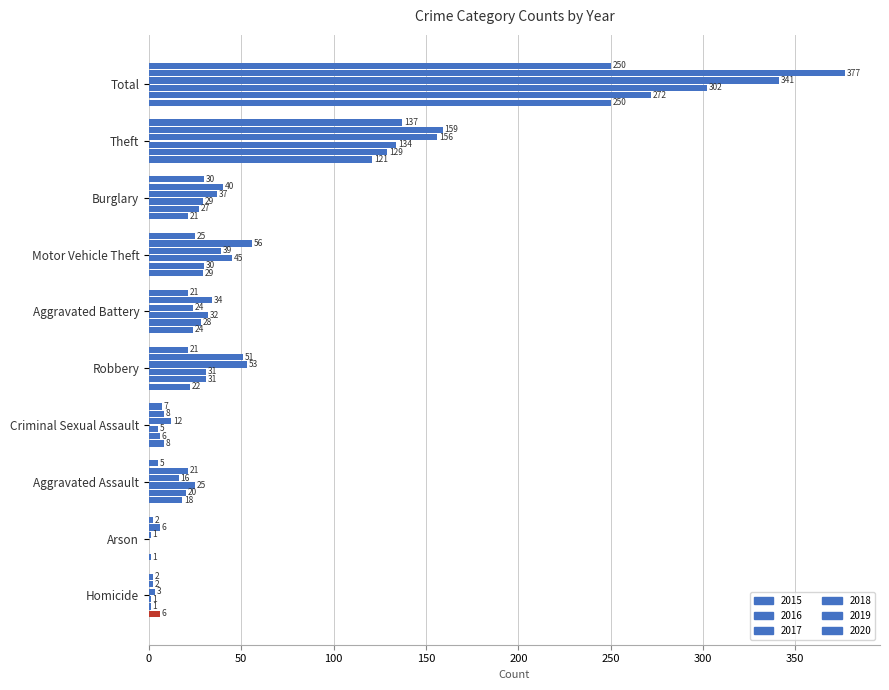

How many positive values does the 2018 series have?

9